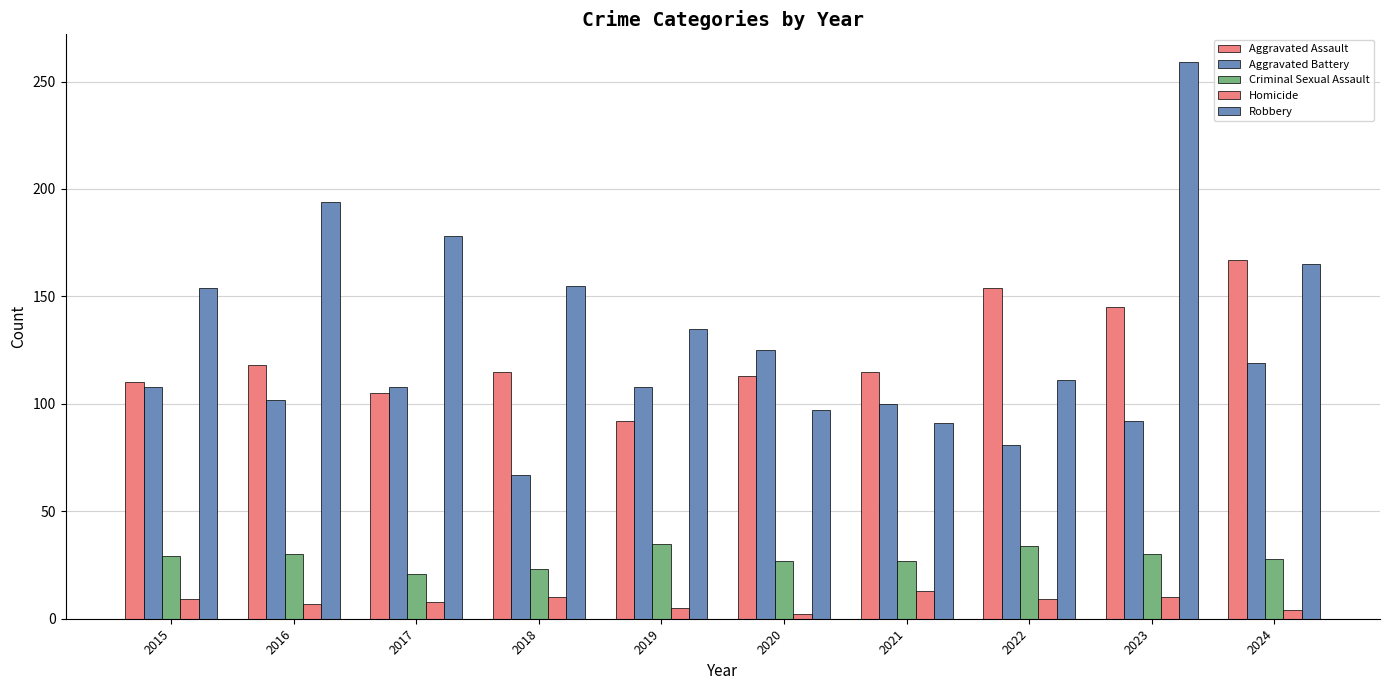

Does the chart contain any negative values?

No